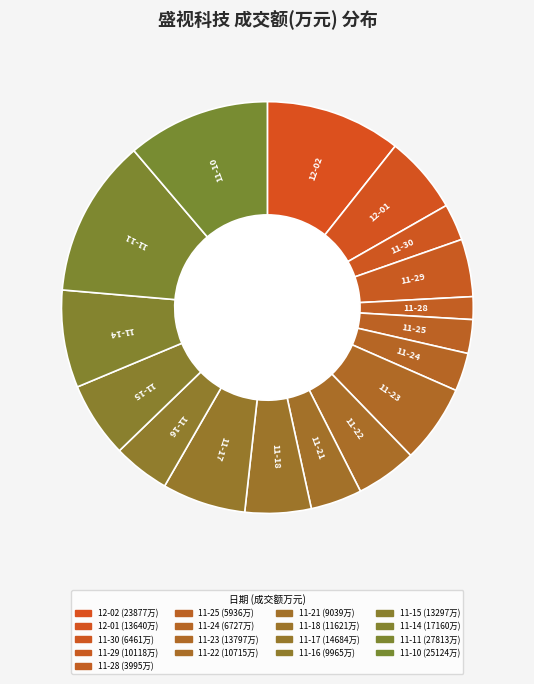

Count the number of slices in the pie.

17